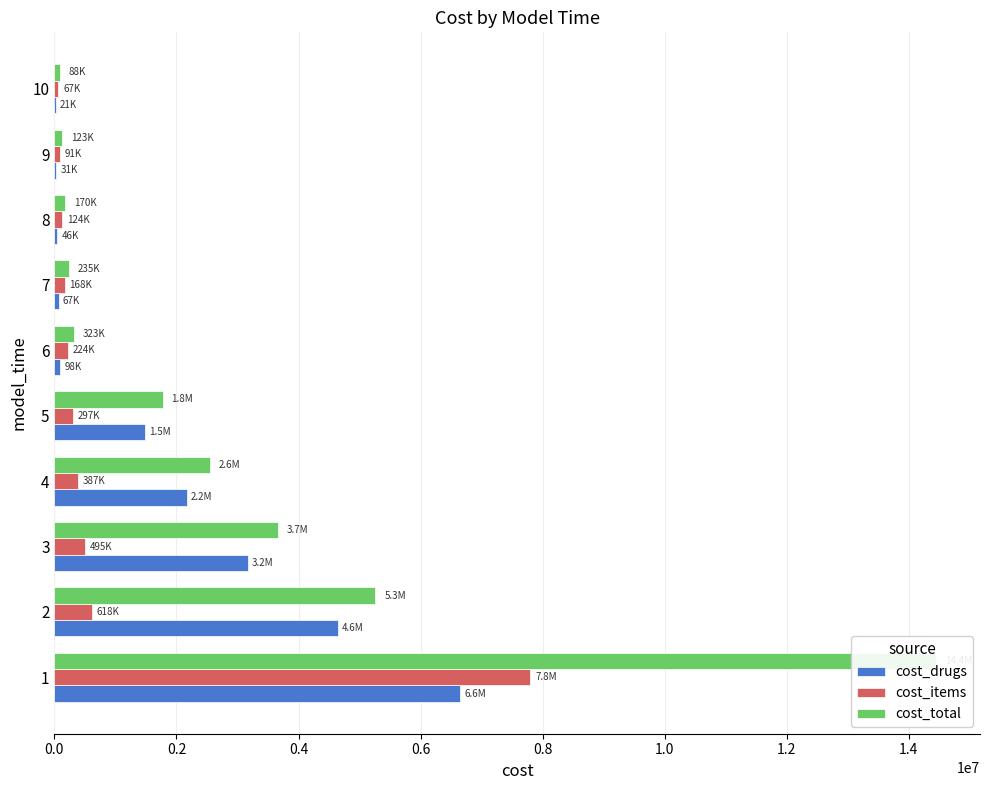

At 7, list the series in order from largest to smallest.

cost_total, cost_items, cost_drugs